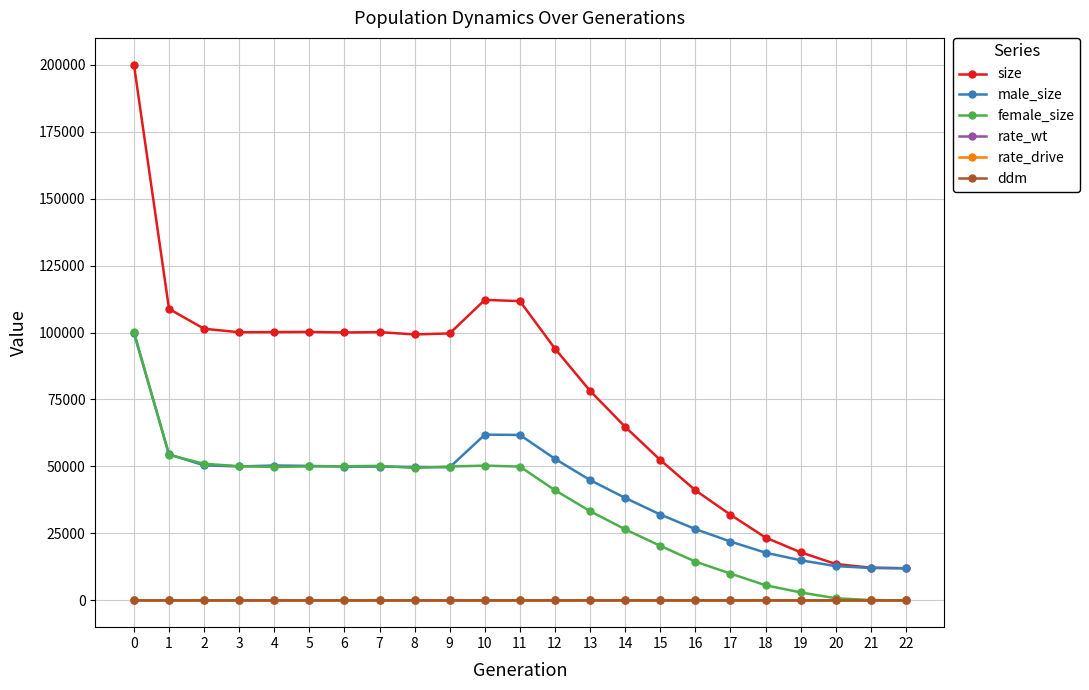

True or false: male_size and ddm intersect in this chart.

False